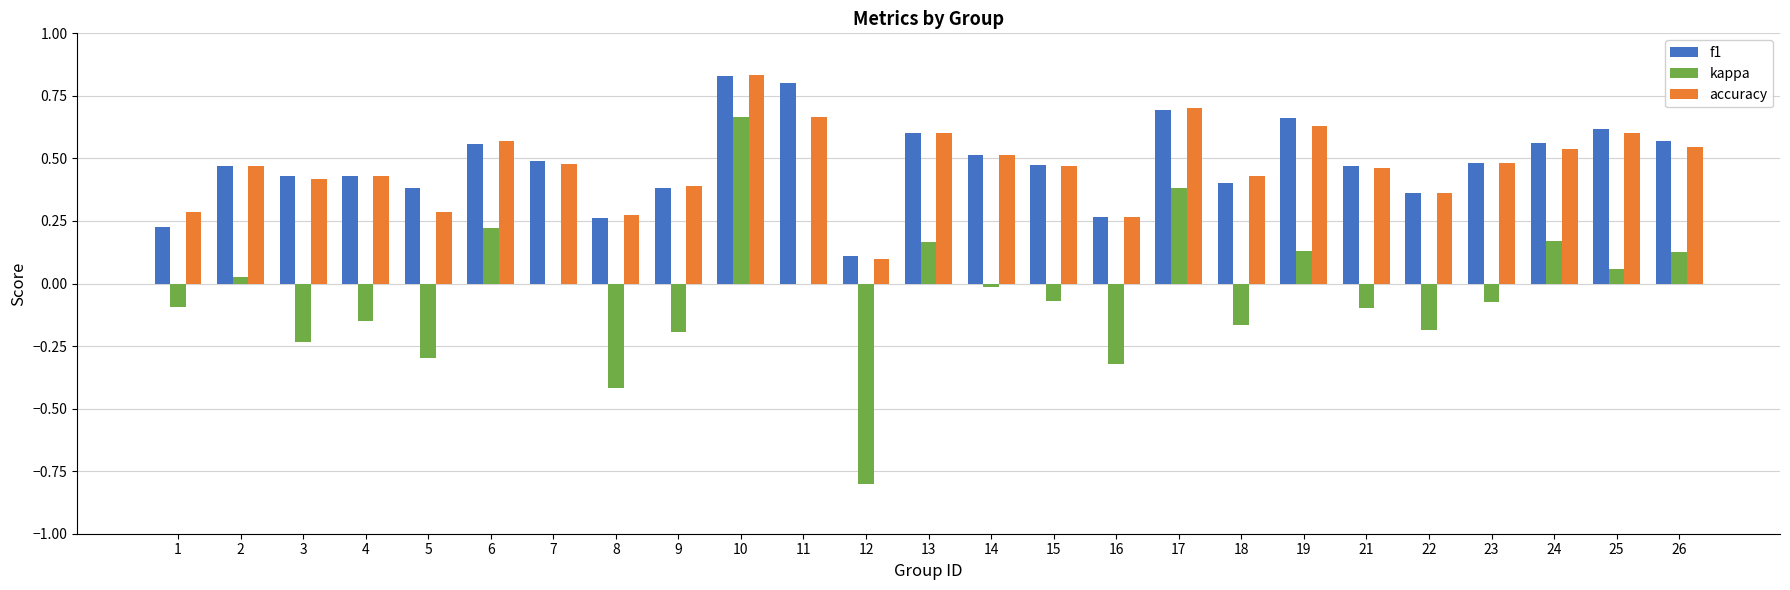

True or false: kappa has a value of -0.3 at 9.

False